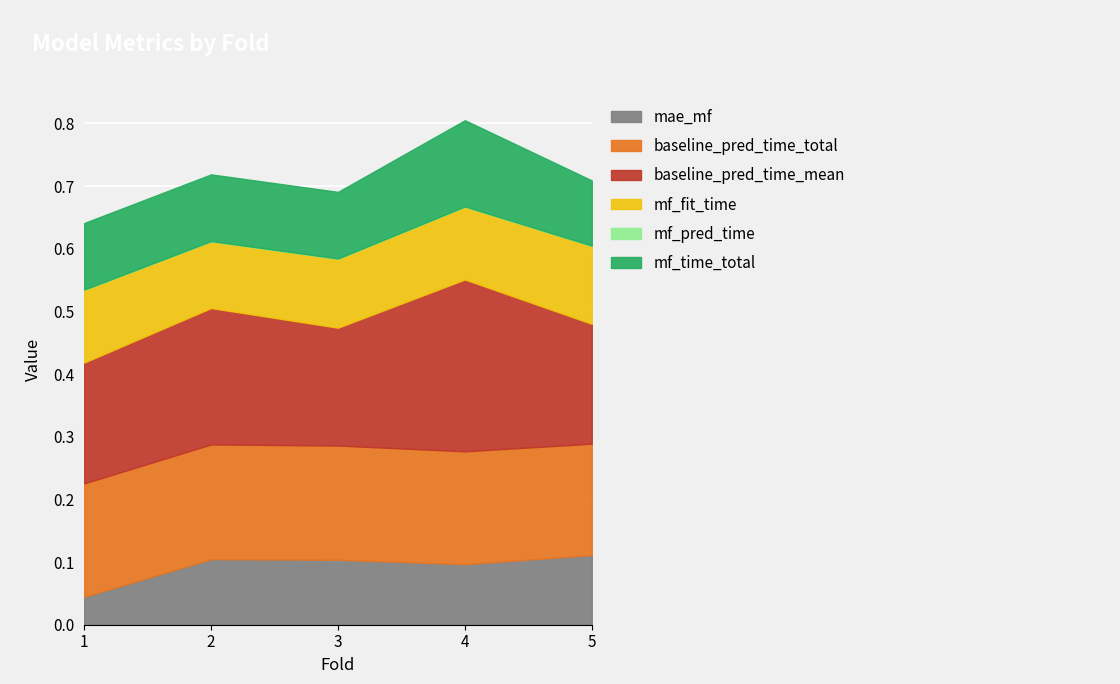

Reading left to right, list all the values displayed in this chart.

mae_mf: 0.0	0.1	0.1	0.1	0.1
baseline_pred_time_total: 0.2	0.2	0.2	0.2	0.2
baseline_pred_time_mean: 0.2	0.2	0.2	0.3	0.2
mf_fit_time: 0.1	0.1	0.1	0.1	0.1
mf_pred_time: 0.0	0.0	0.0	0.0	0.0
mf_time_total: 0.1	0.1	0.1	0.1	0.1